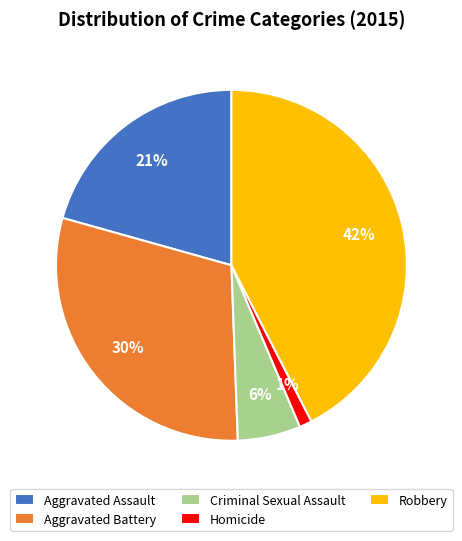

True or false: Homicide accounts for 11% of the total.

False